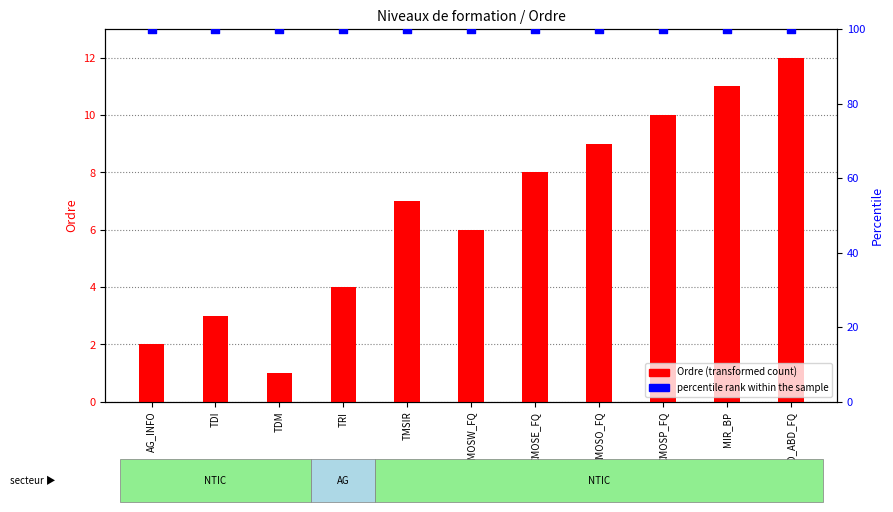

What are all the series names shown in the legend?

Ordre (transformed count), percentile rank within the sample